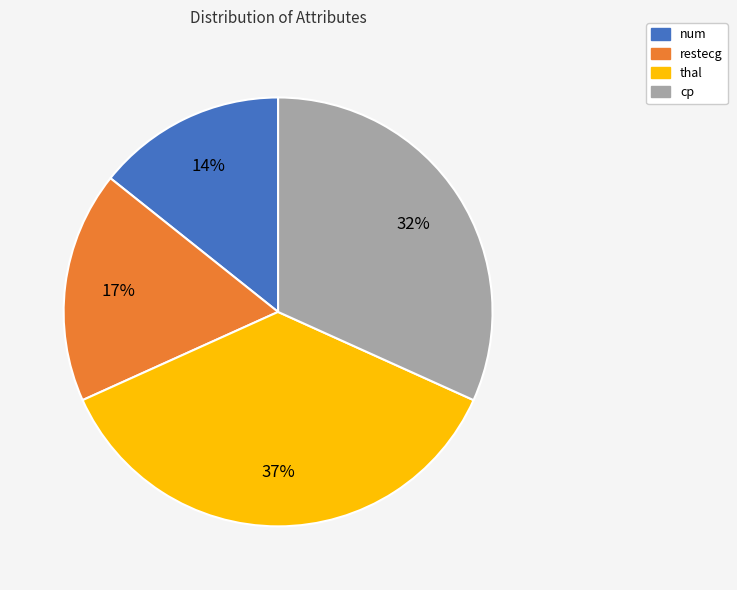

Is the sum of num and cp greater than half?

No